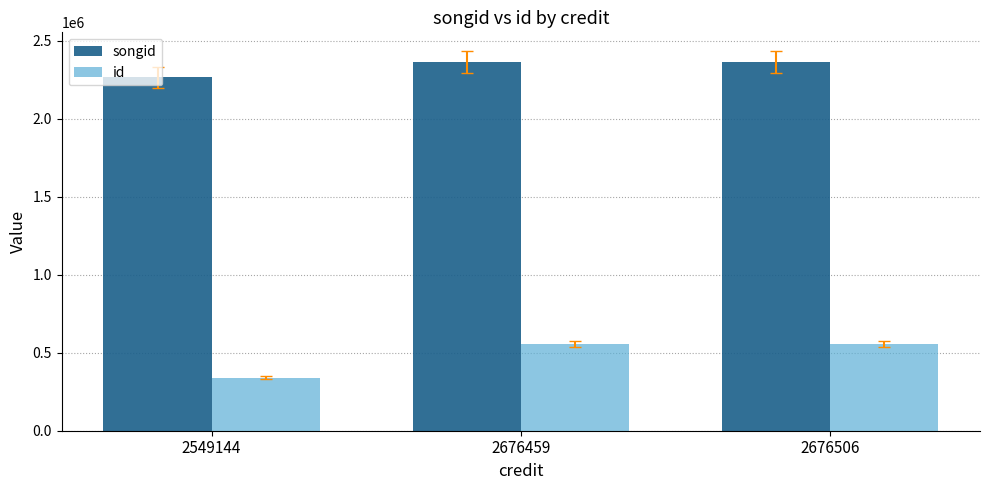

How many data points does each series have?

3